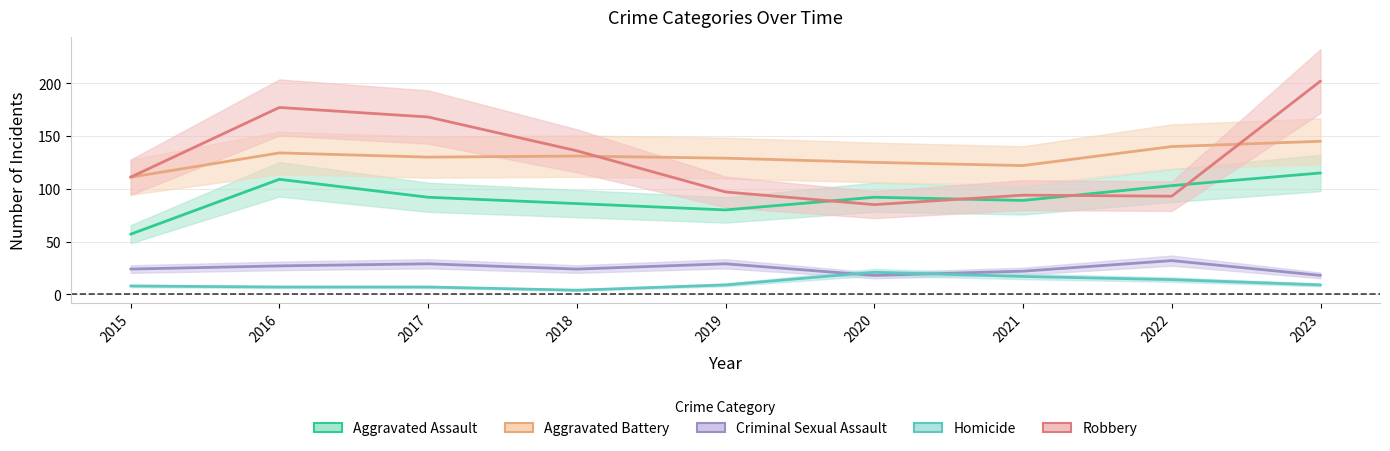

How many data points in Criminal Sexual Assault are above 24?

4